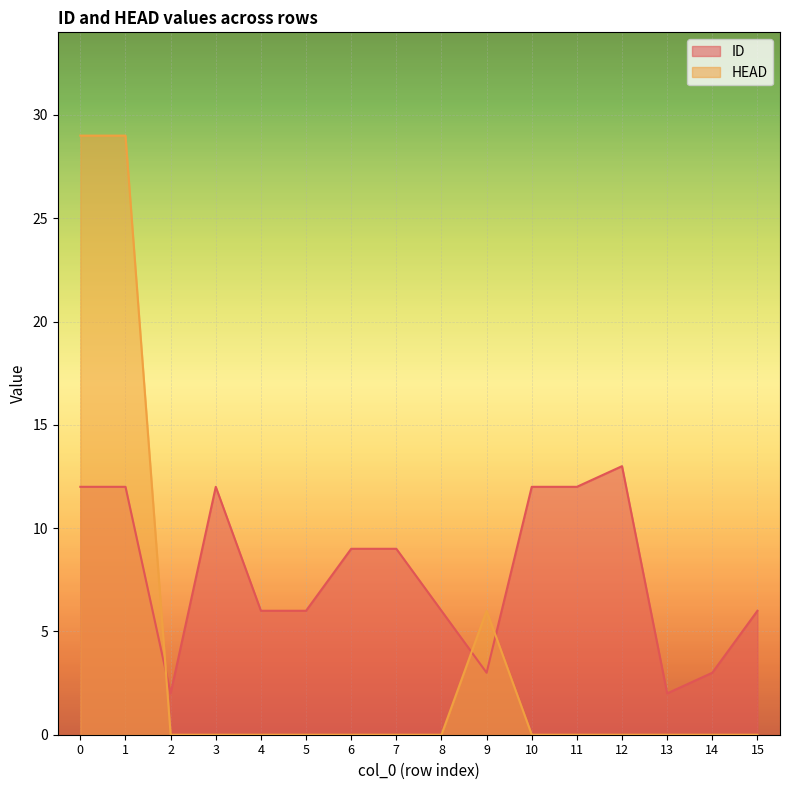

Which series changed the most between 4 and 7?

ID